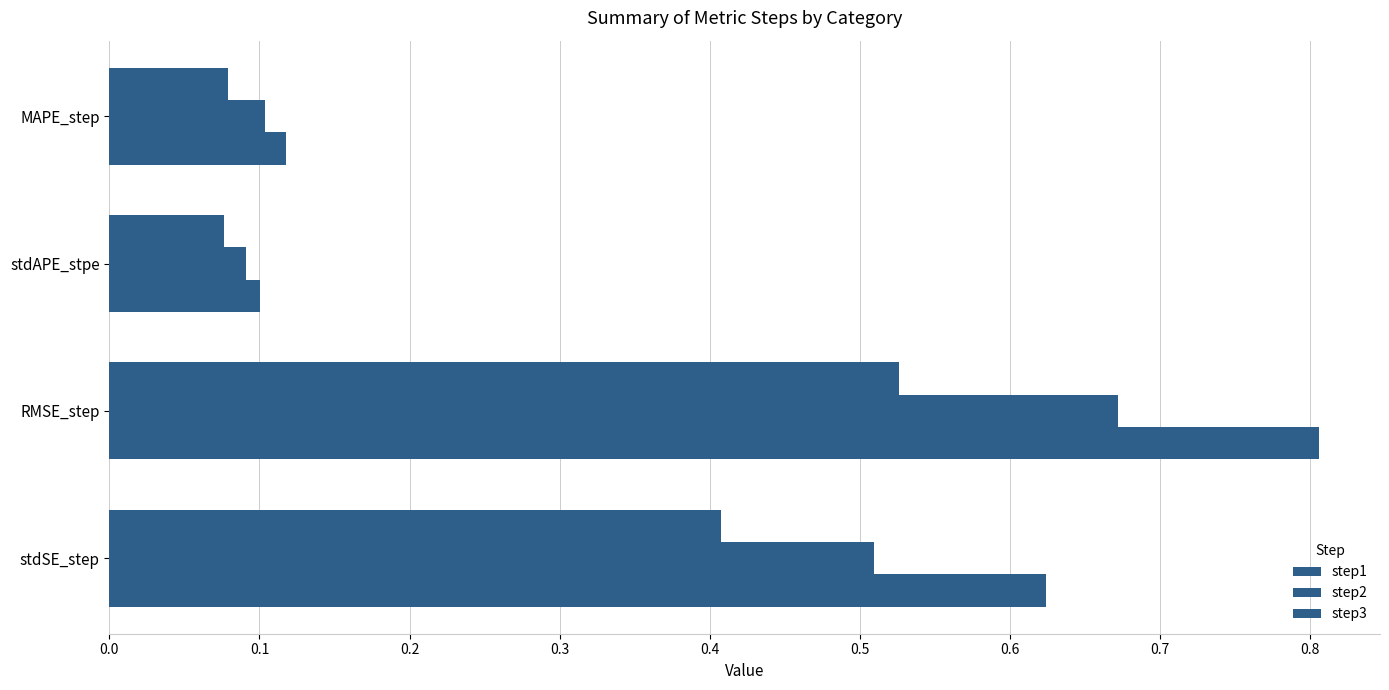

At how many categories does at least one series exceed 0?

4